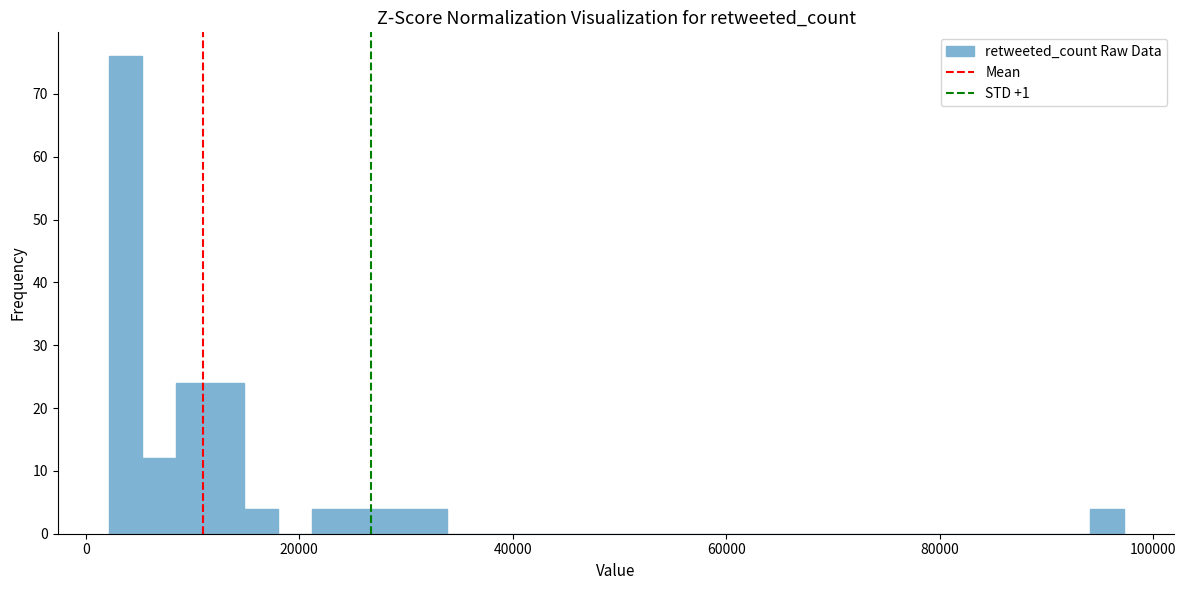

Around what value on the x-axis is the tallest bar? Give the approximate position of its centre, as read against the axis.

4000